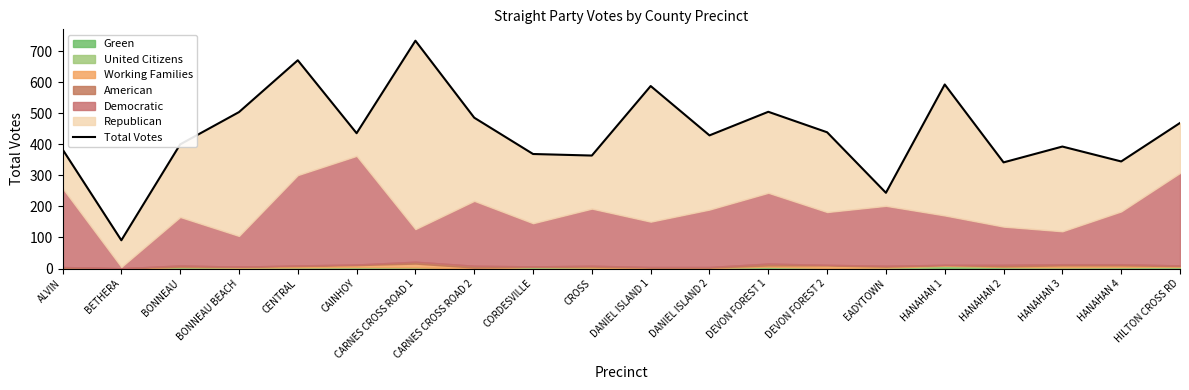

Which label corresponds to the largest value in the chart?

CARNES CROSS ROAD 1